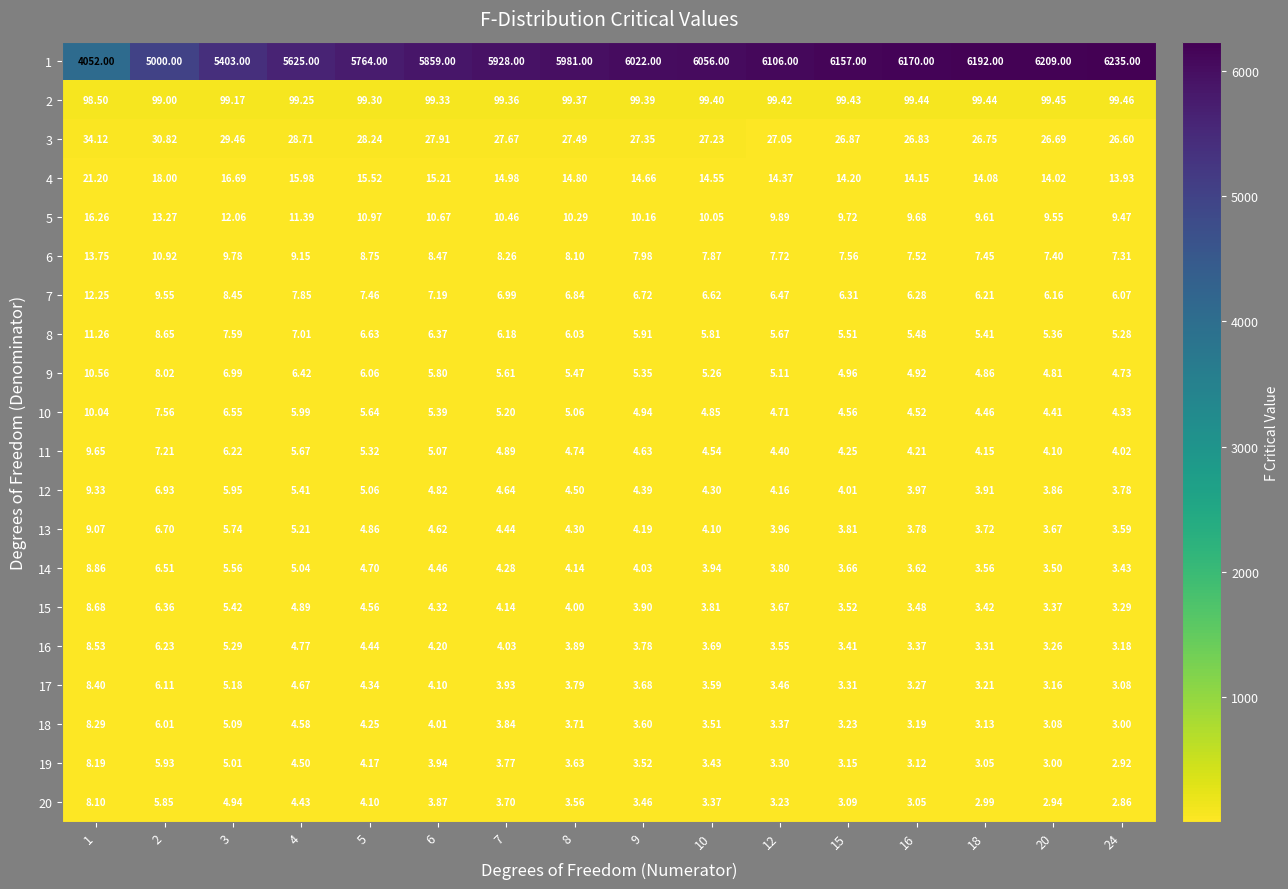

Is the value of 7 at 7 greater than the value of 10 at 1?

No